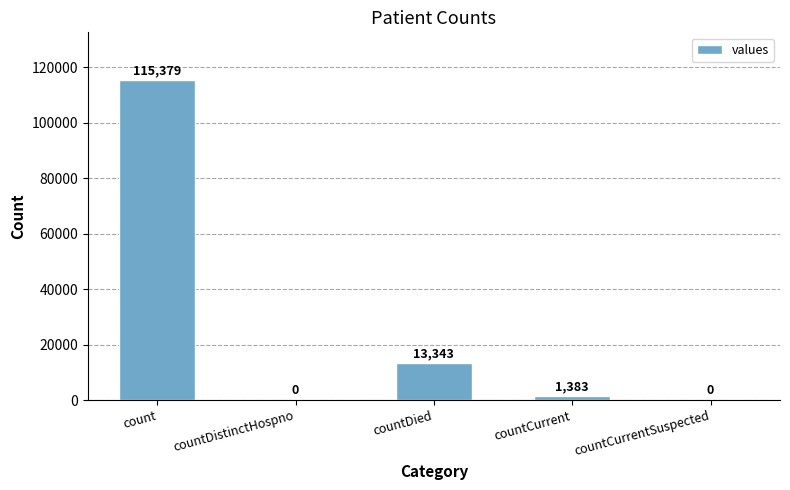

Is it true that the value at countDied is 13343?

True